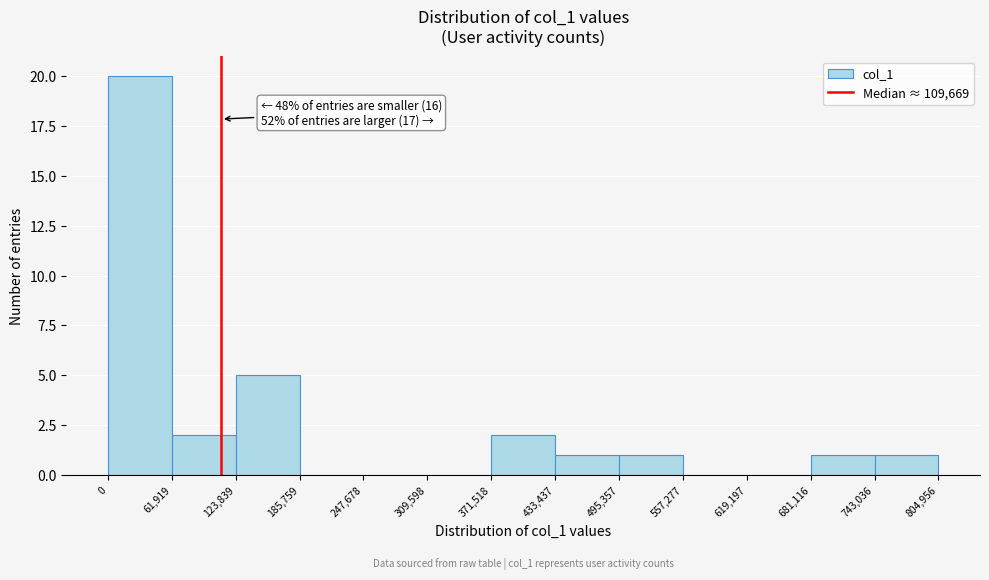

Which range on the x-axis has the tallest bar?

0 to 61,919